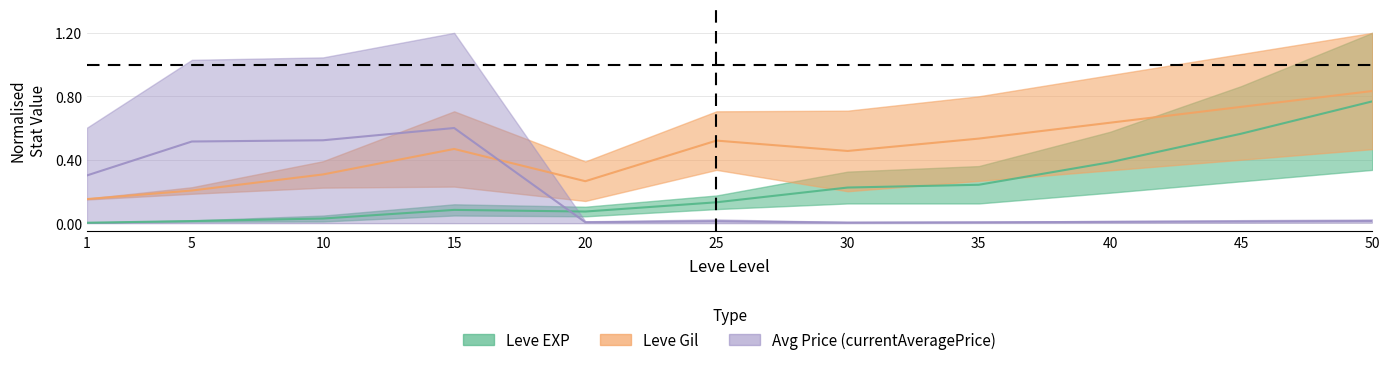

True or false: Leve Gil mid has a value of 0.4 at 5.

False